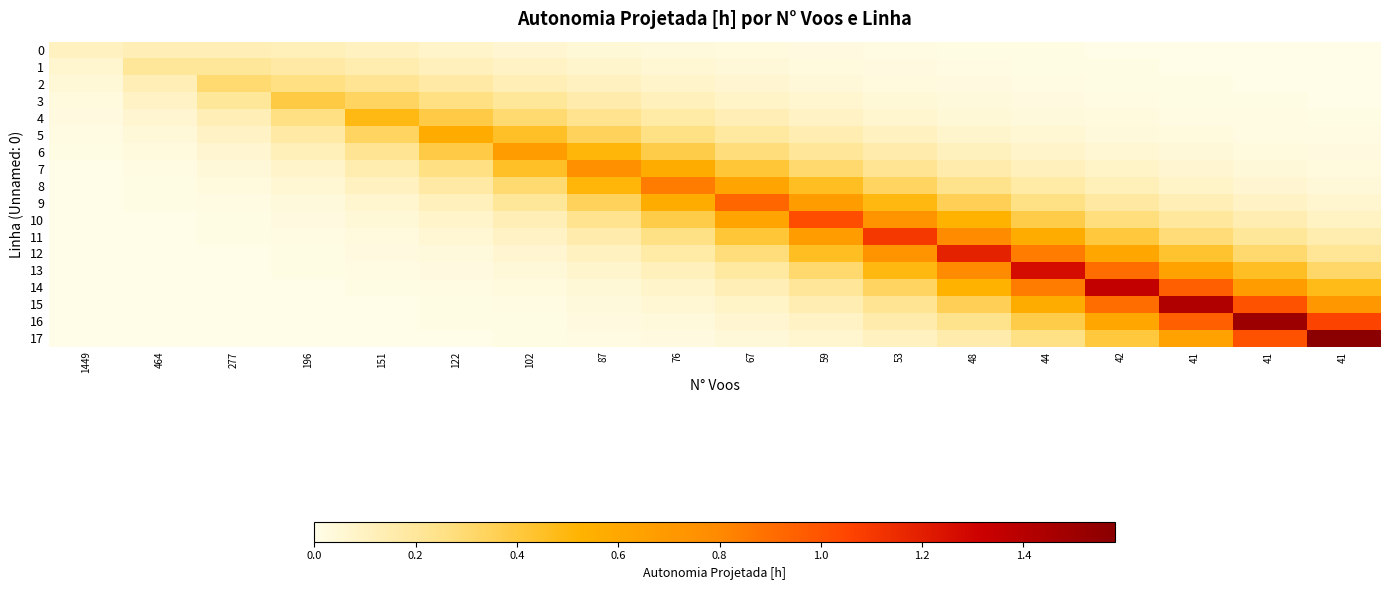

At how many categories does at least one series exceed 0?

18